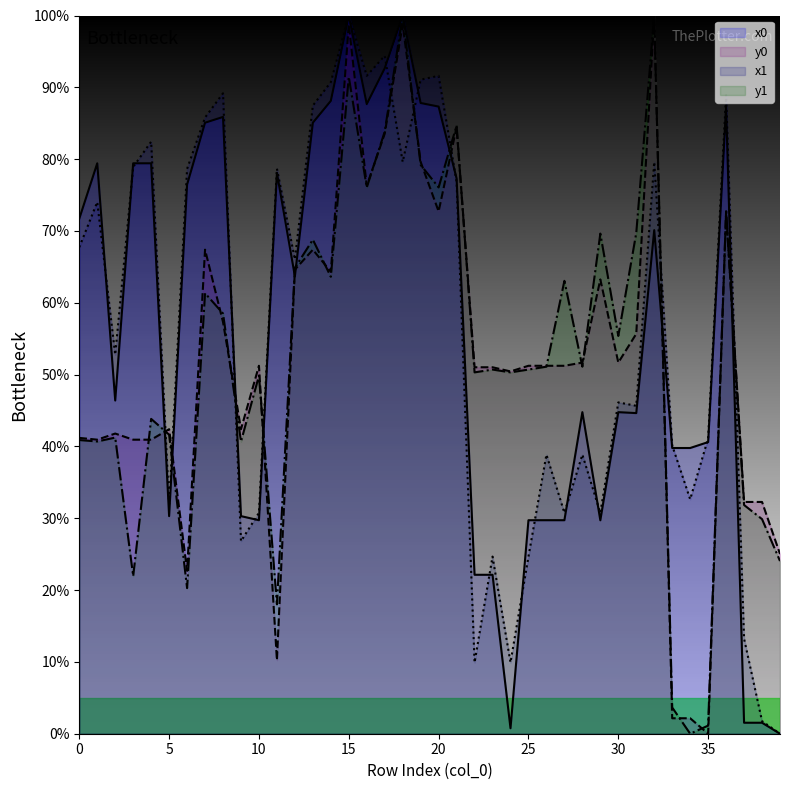

What is the average value of the y0 series?

52.1